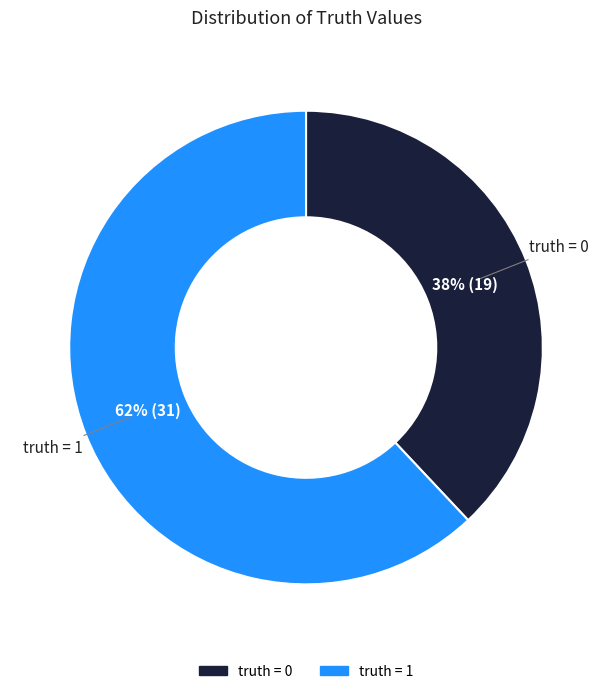

Is there any slice that represents more than half of the pie?

Yes